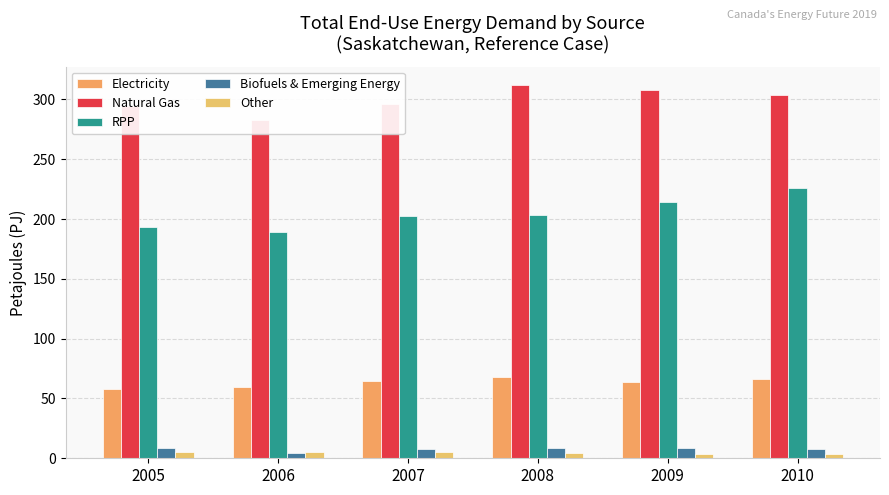

Rank the categories by RPP value from lowest to highest.

2006, 2005, 2007, 2008, 2009, 2010